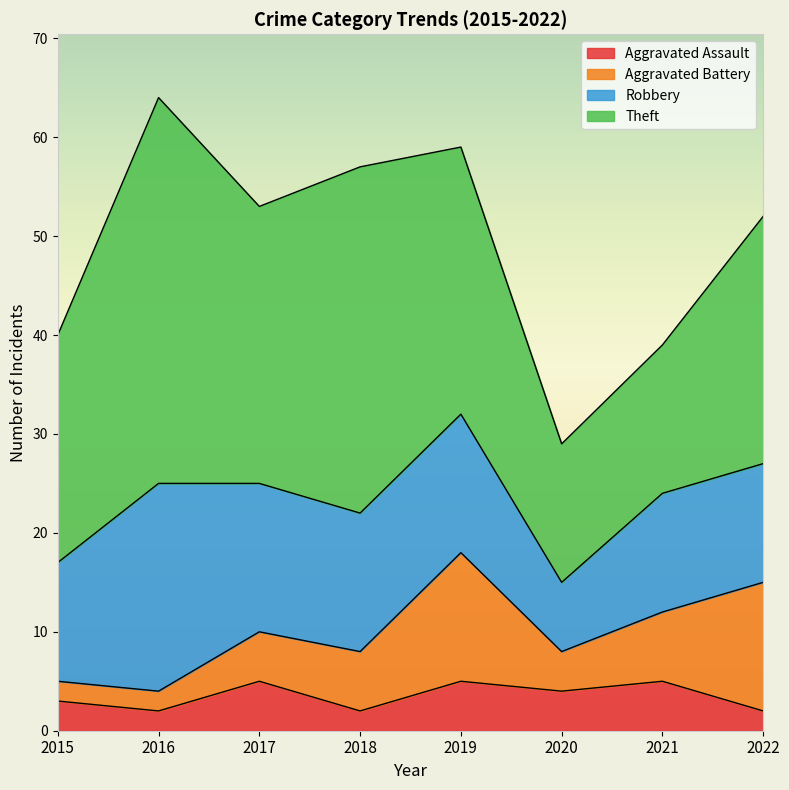

Where is the first local maximum for Robbery?

2016